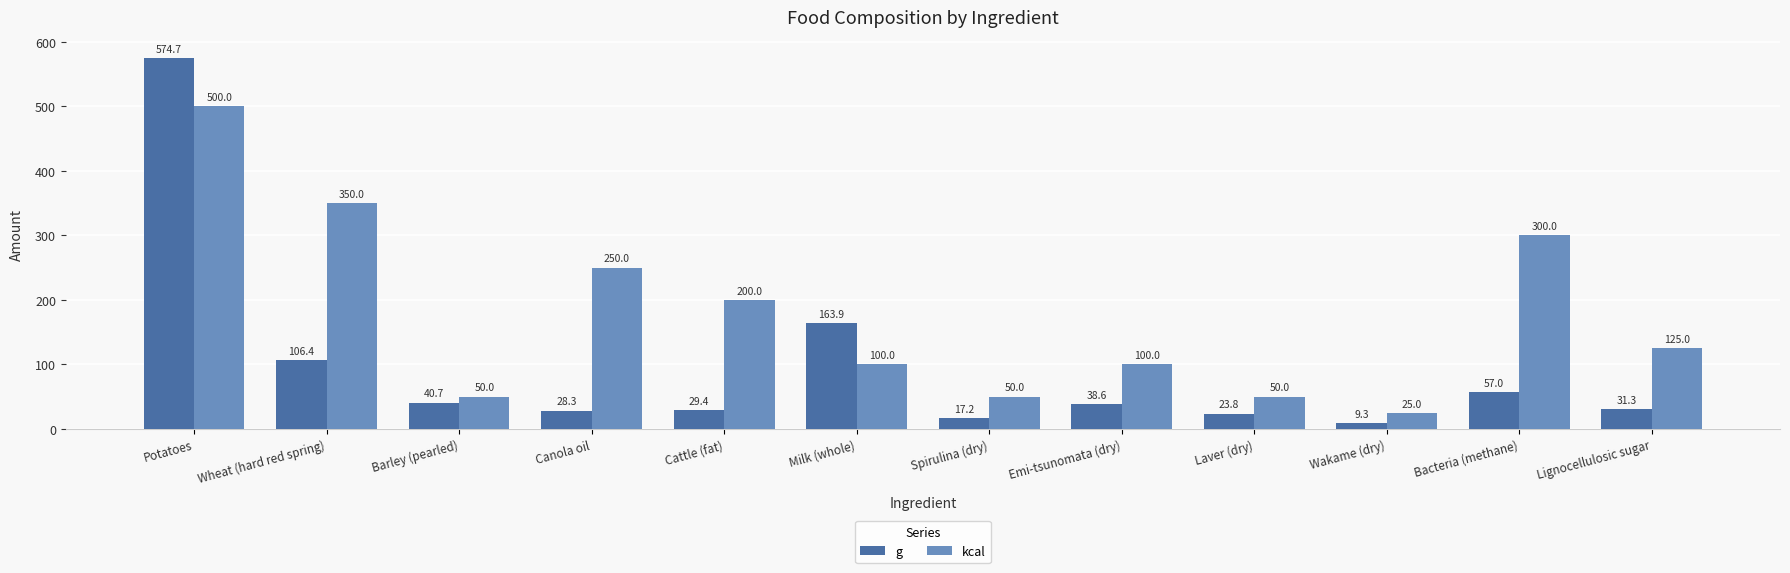

At which label is g closest to 292?

Milk (whole)